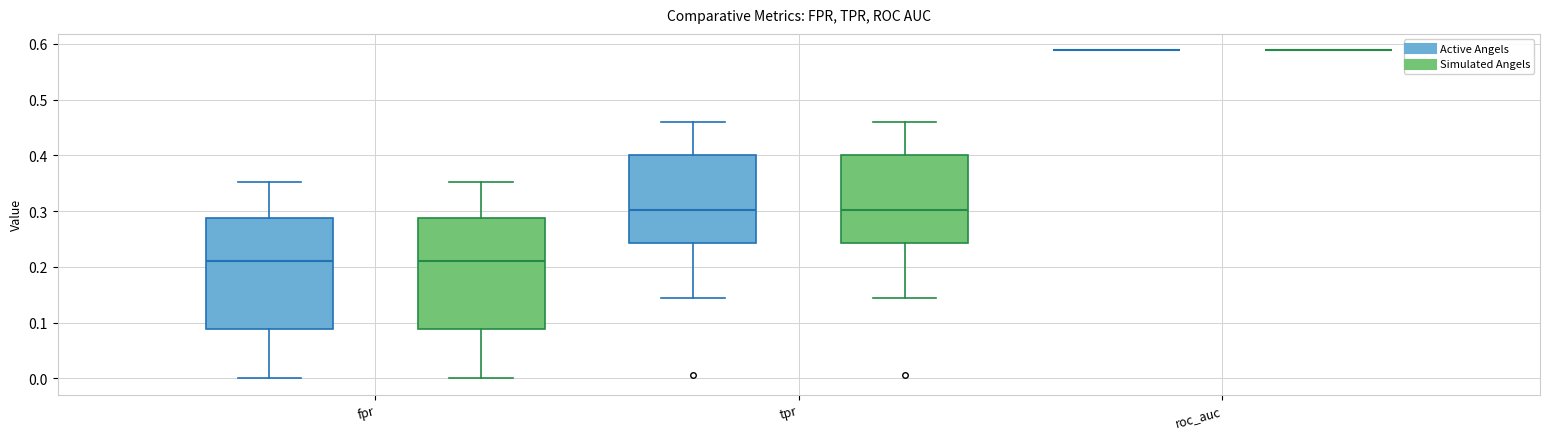

Reading left to right, read every box against the y-axis: the position of its median line, the range the box covers, and the ends of its whiskers. The values are not printed on the chart, so give them approximately, as read against the axis.

fpr (Active Angels): median 0.21, box 0.09 to 0.29, whiskers 0.00 to 0.35
fpr (Simulated Angels): median 0.21, box 0.09 to 0.29, whiskers 0.00 to 0.35
tpr (Active Angels): median 0.30, box 0.24 to 0.40, whiskers 0.14 to 0.46
tpr (Simulated Angels): median 0.30, box 0.24 to 0.40, whiskers 0.14 to 0.46
roc_auc (Active Angels): box collapsed to a line at 0.59, whiskers 0.59 to 0.59
roc_auc (Simulated Angels): box collapsed to a line at 0.59, whiskers 0.59 to 0.59